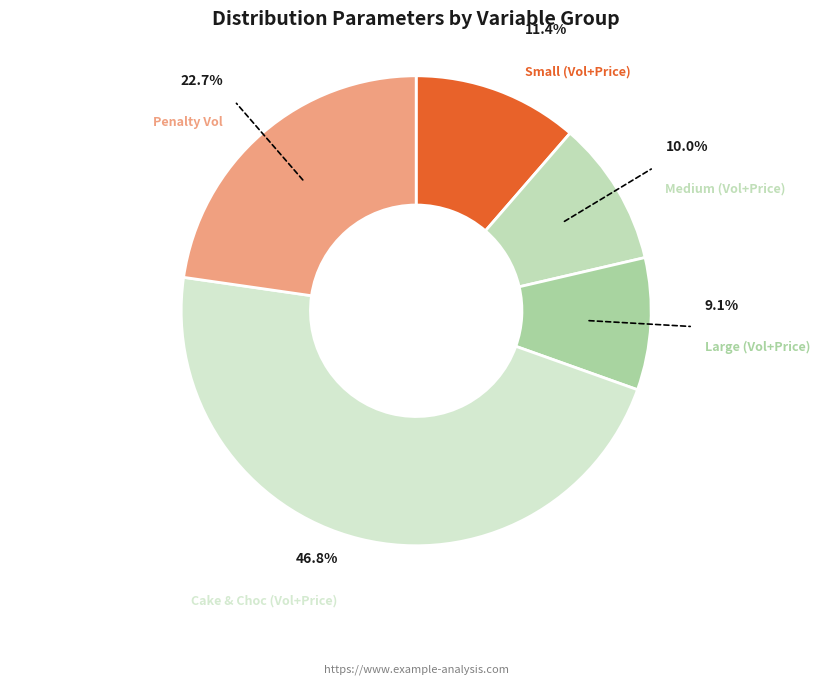

What is the largest slice in the pie chart?

Cake & Choc (Vol+Price)